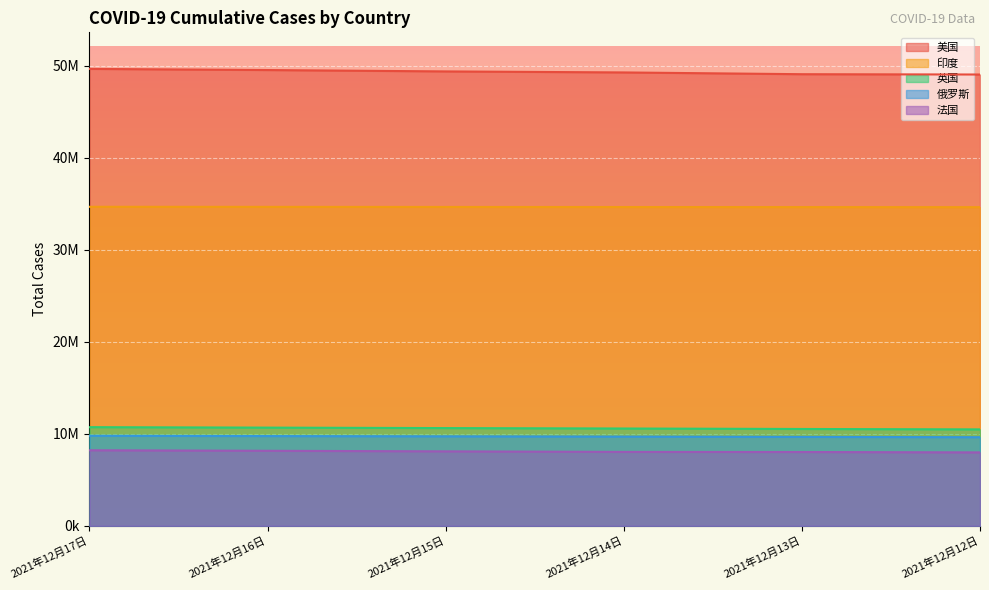

List the labels in order of 俄罗斯 value, smallest first.

2021年12月12日, 2021年12月13日, 2021年12月14日, 2021年12月15日, 2021年12月16日, 2021年12月17日